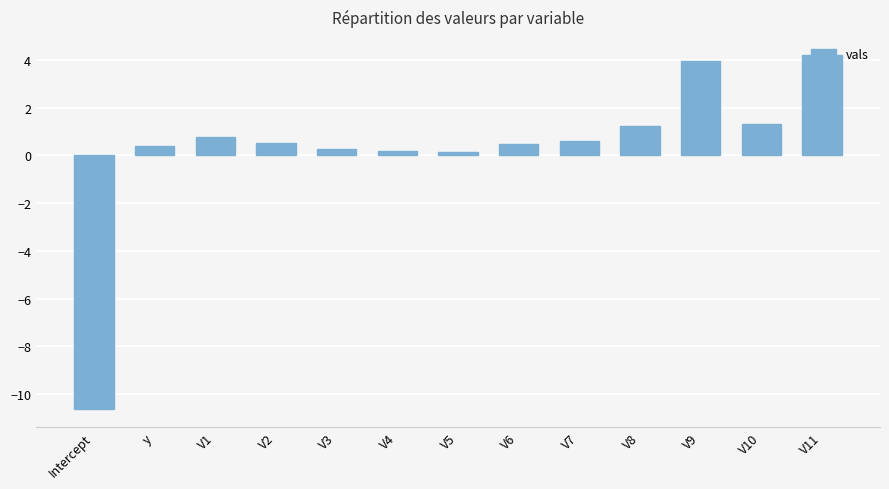

Is it true that the value at V1 is 0.8?

True